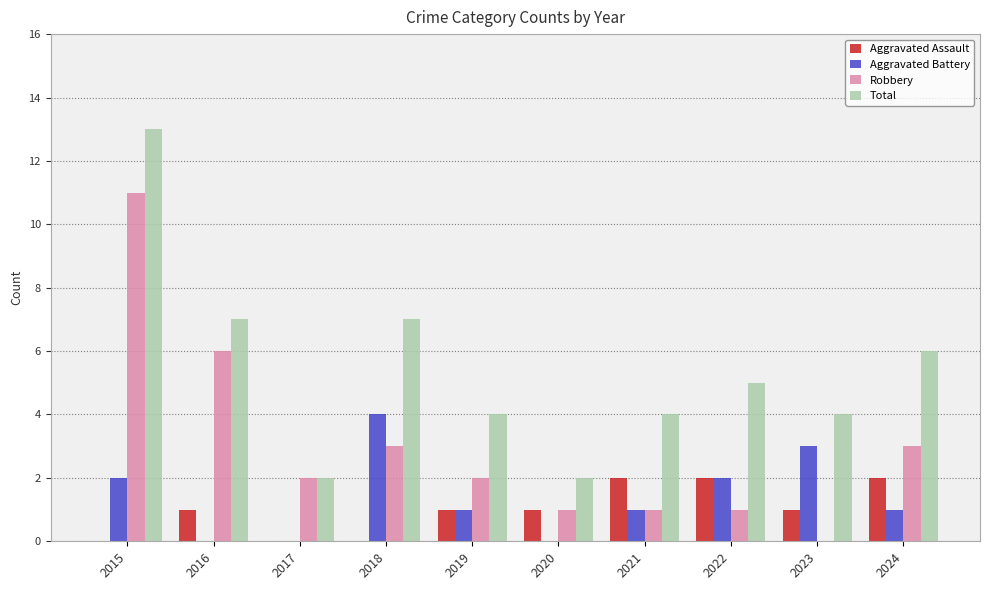

What is the greatest value displayed?

13